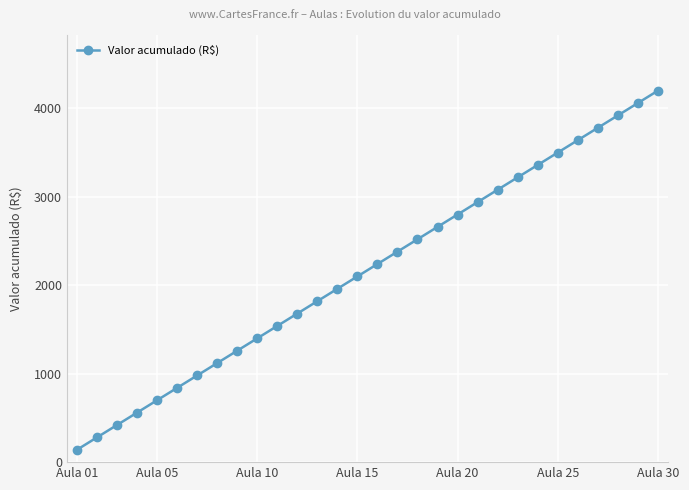

What is the smallest value displayed?

140